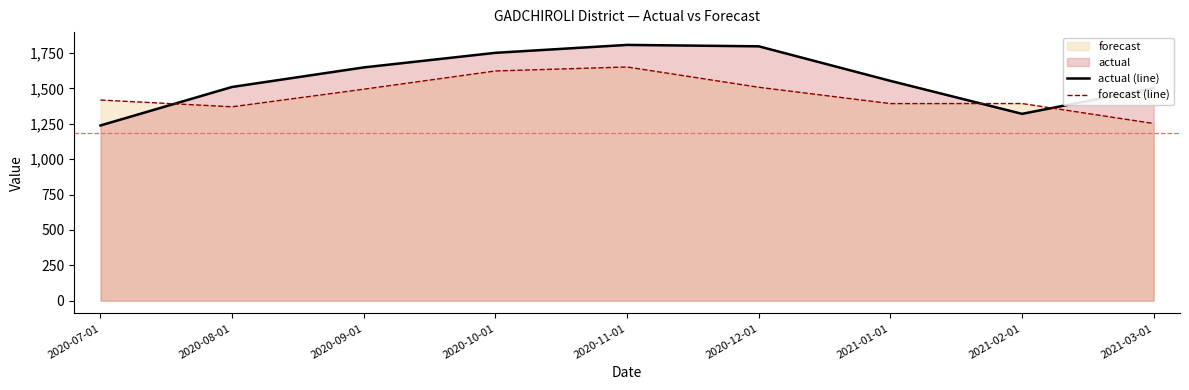

Where is forecast (line) nearest to the value 1451?

2020-07-01